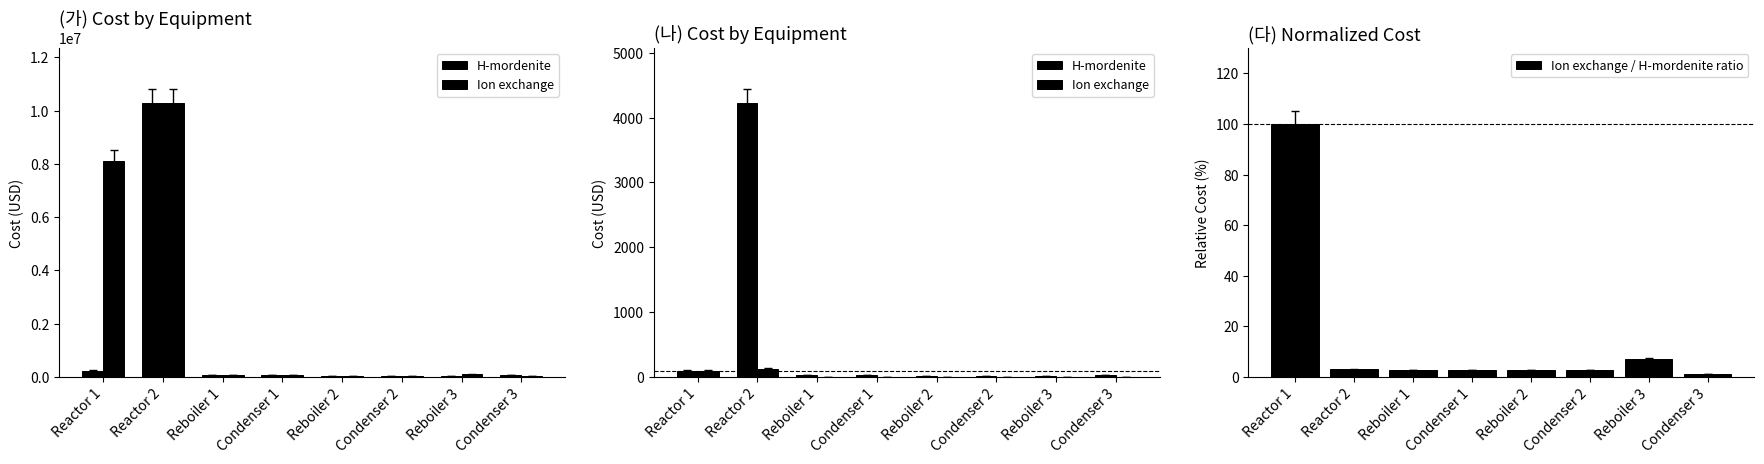

At Reboiler 2, list the series in order from largest to smallest.

H-mordenite, Ion exchange / H-mordenite ratio, Ion exchange